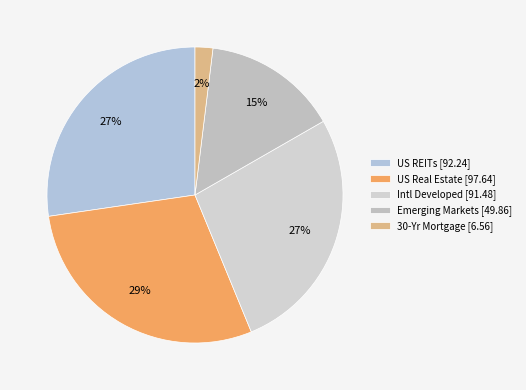

To the nearest percent, what percentage of the pie is US REITs?

27%